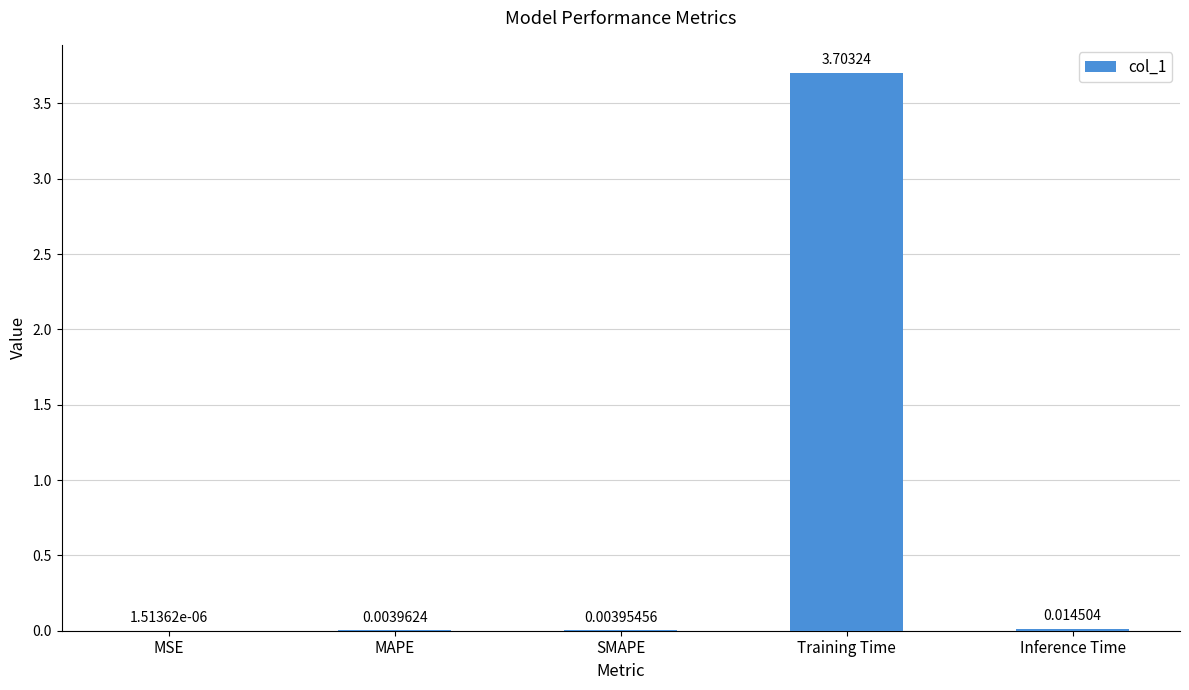

Which has a higher value, MSE or Inference Time?

Inference Time